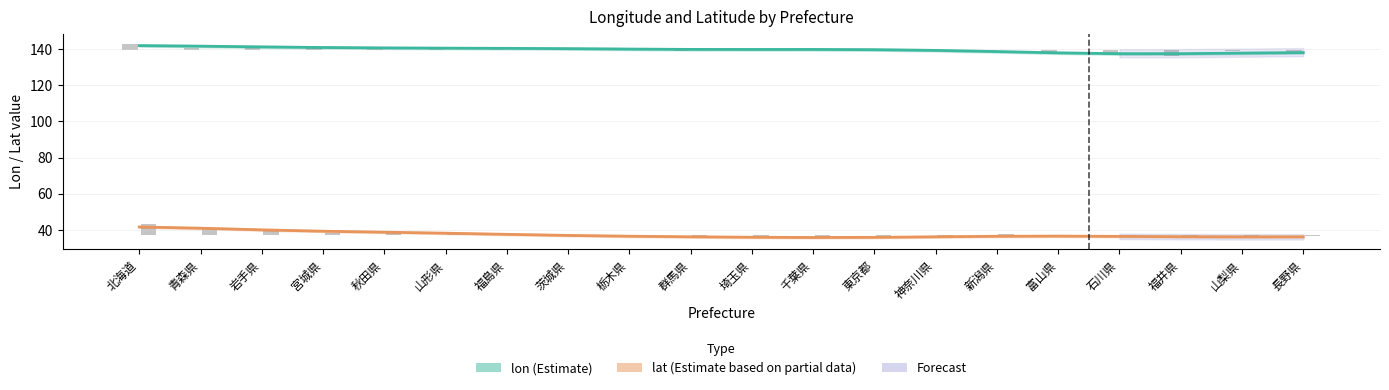

What is the highest value of the lon (Estimate) series?

141.8